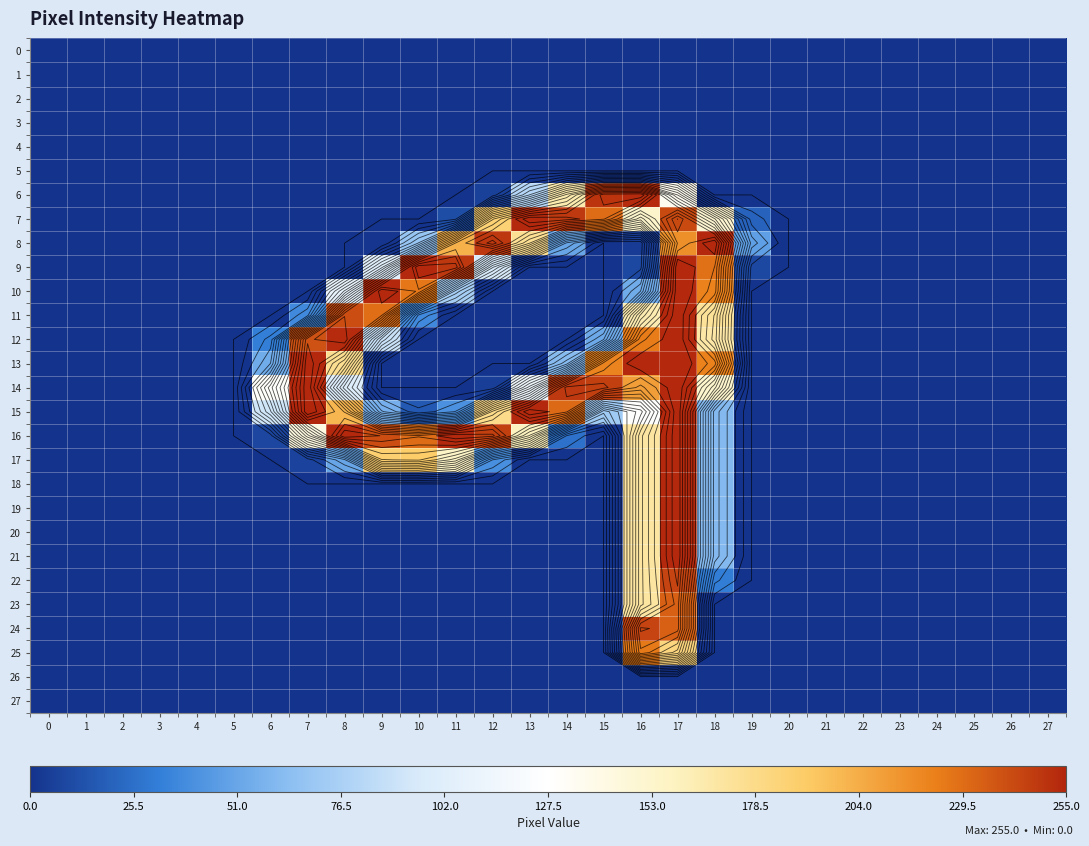

What is the difference between the maximum and minimum values in the 22 series?

244